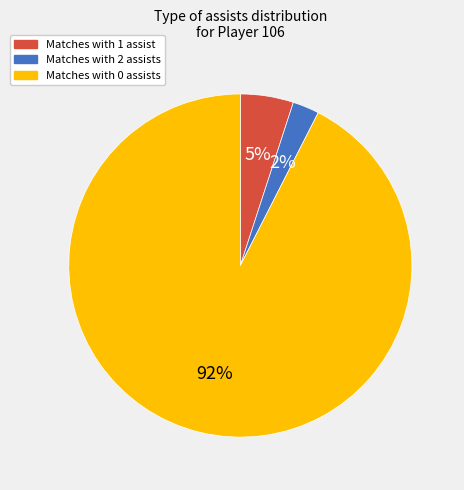

To the nearest percent, what is the combined percentage of Matches with 2 assists and Matches with 0 assists?

95%